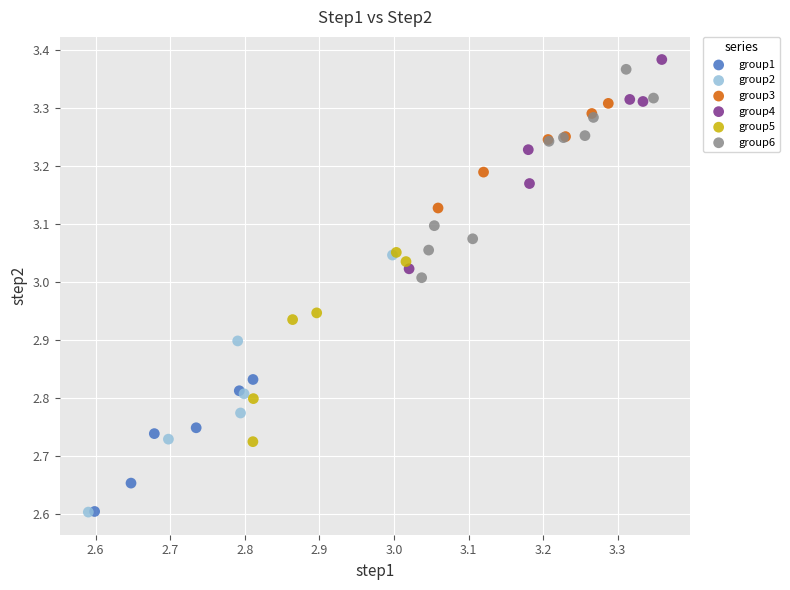

Which series reaches the maximum Y coordinate?

group4